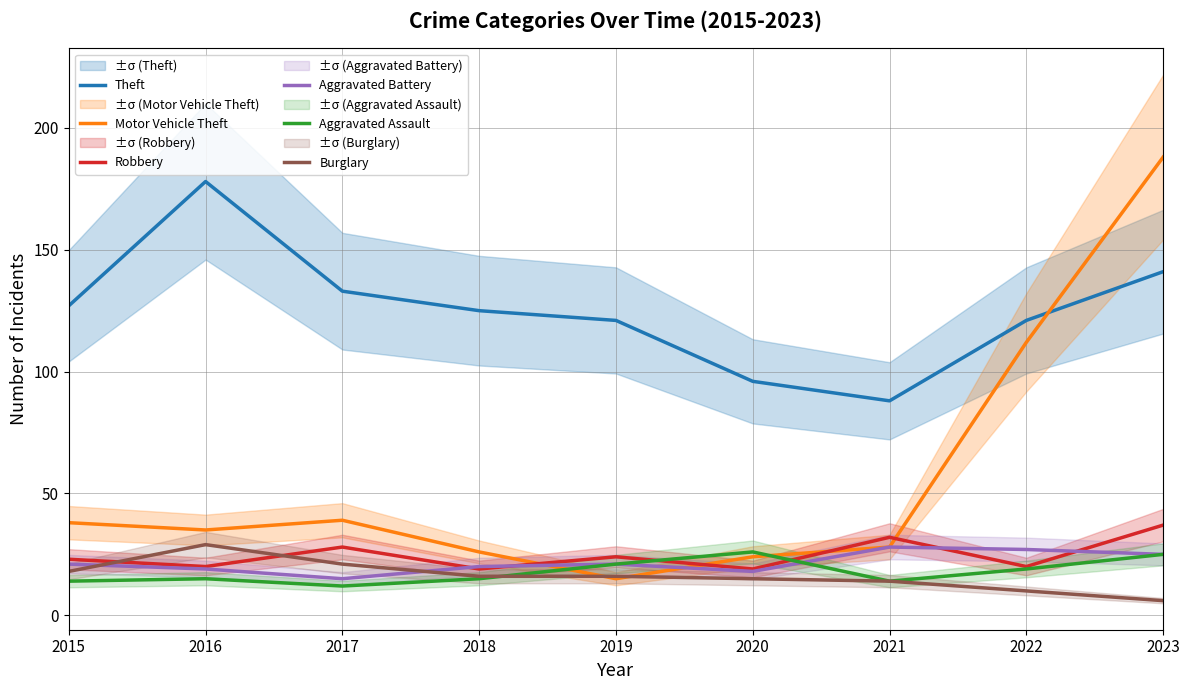

What is the difference between the second highest and second lowest values in the Theft series?

45